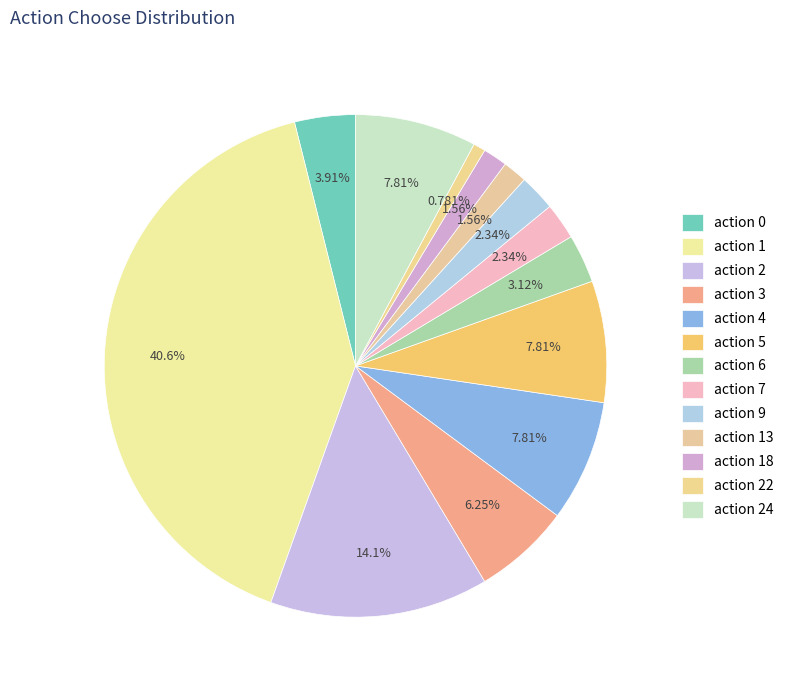

Is there any slice that represents more than half of the pie?

No